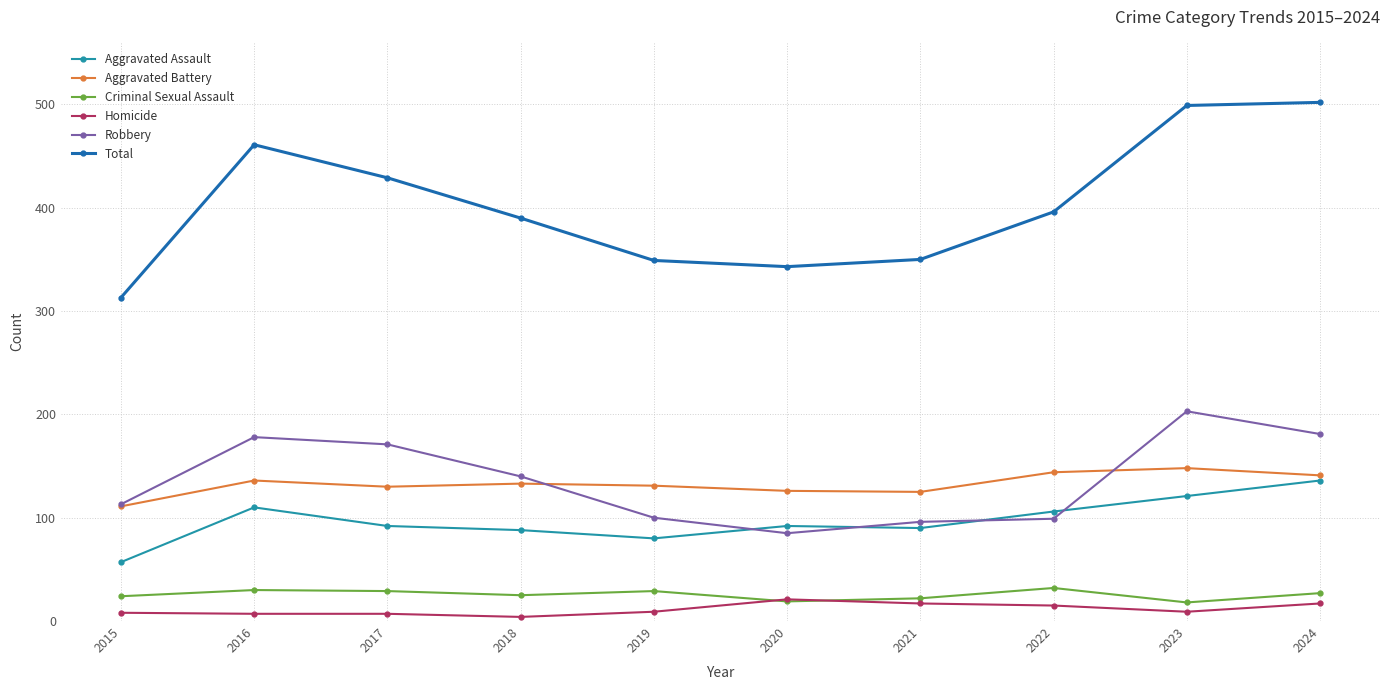

How many interior local valleys does the Total series have?

1